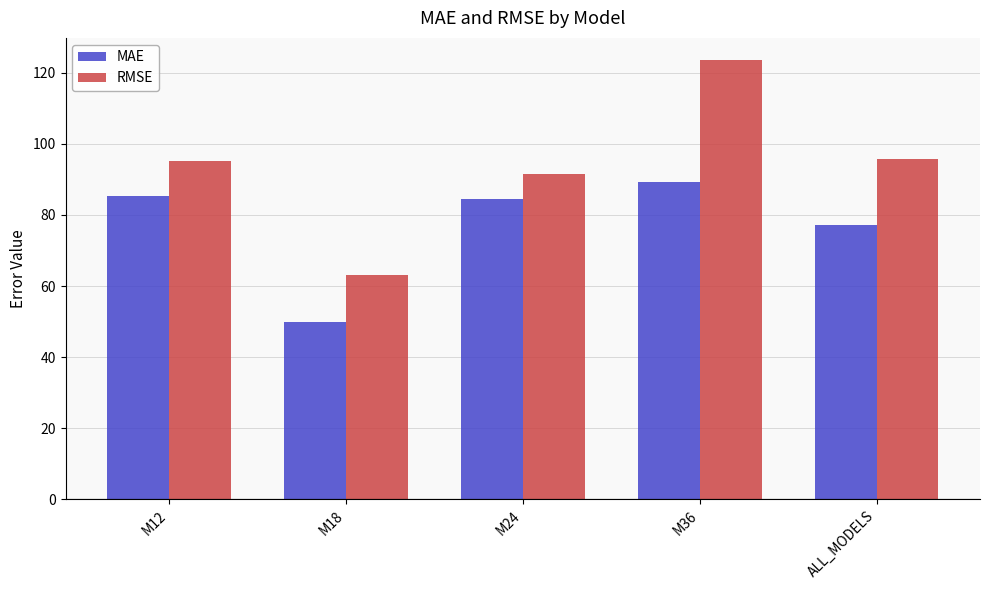

At which label does MAE first exceed 84?

M12